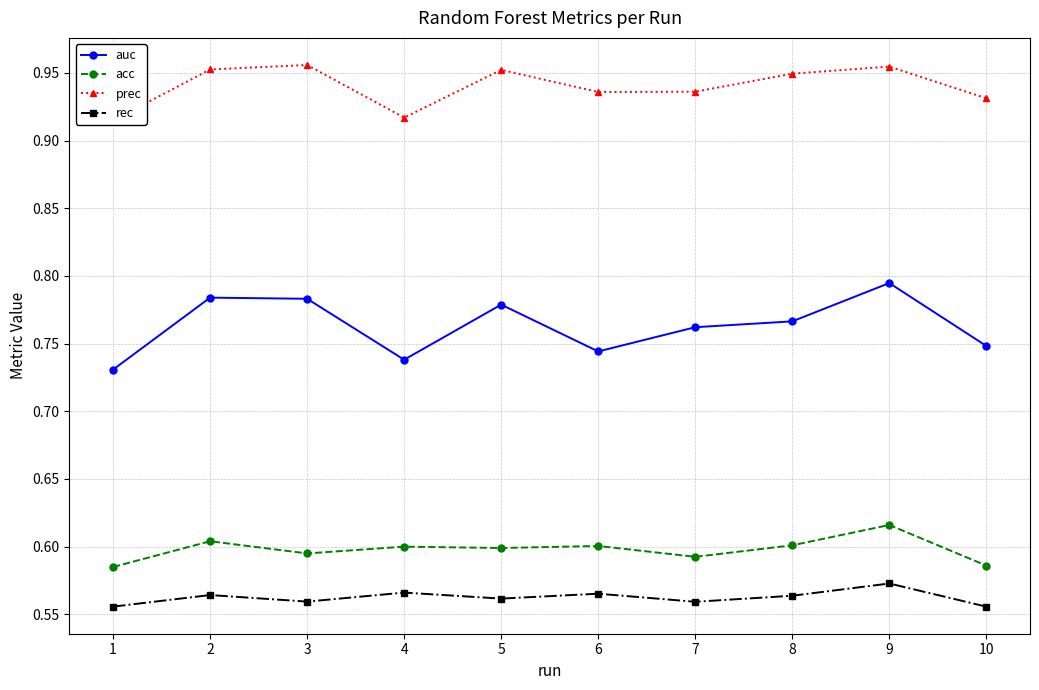

Rank the series at 5 from highest to lowest value.

prec, auc, acc, rec